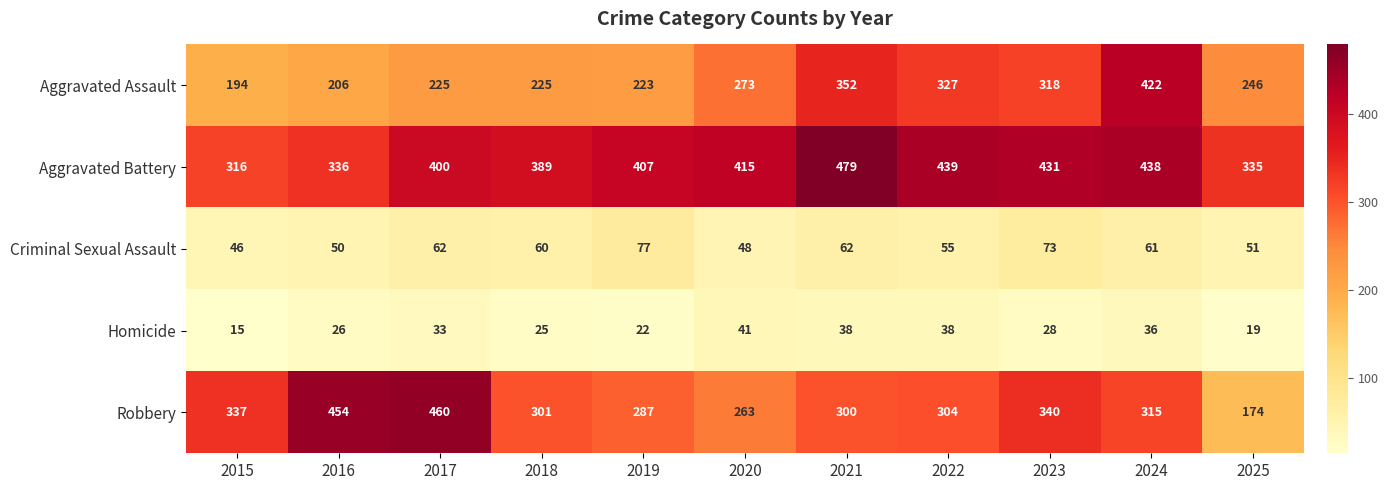

Which category has the lowest value across all series?

2015